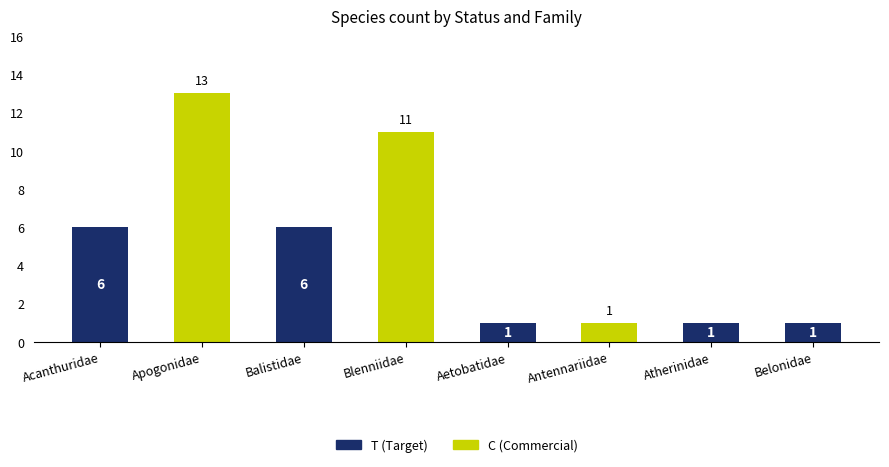

What is the highest value of the T (Target) series?

6